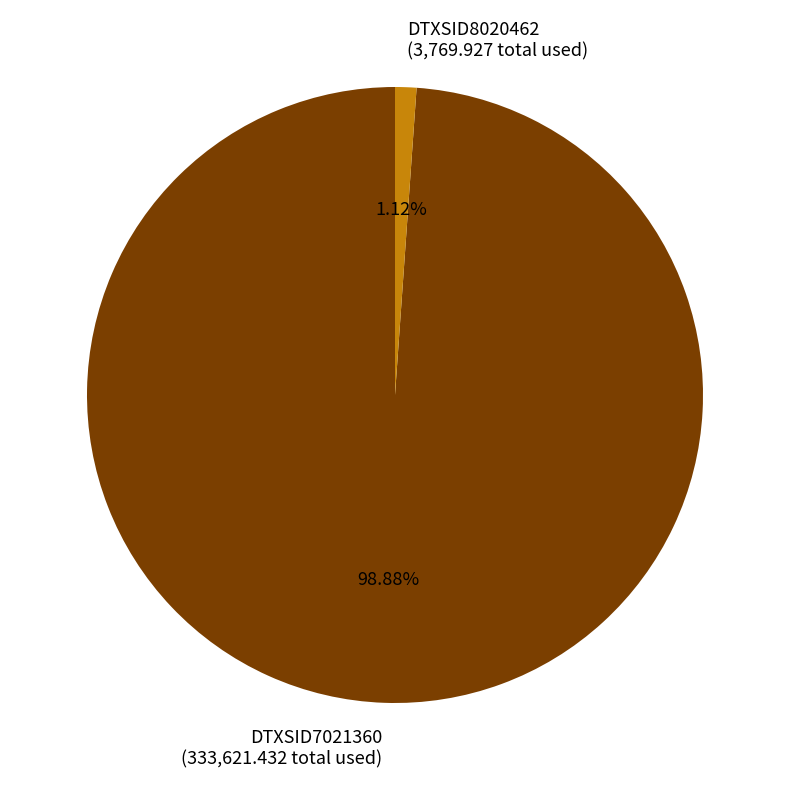

To the nearest percent, what is the difference between the largest and smallest slice percentages?

98%